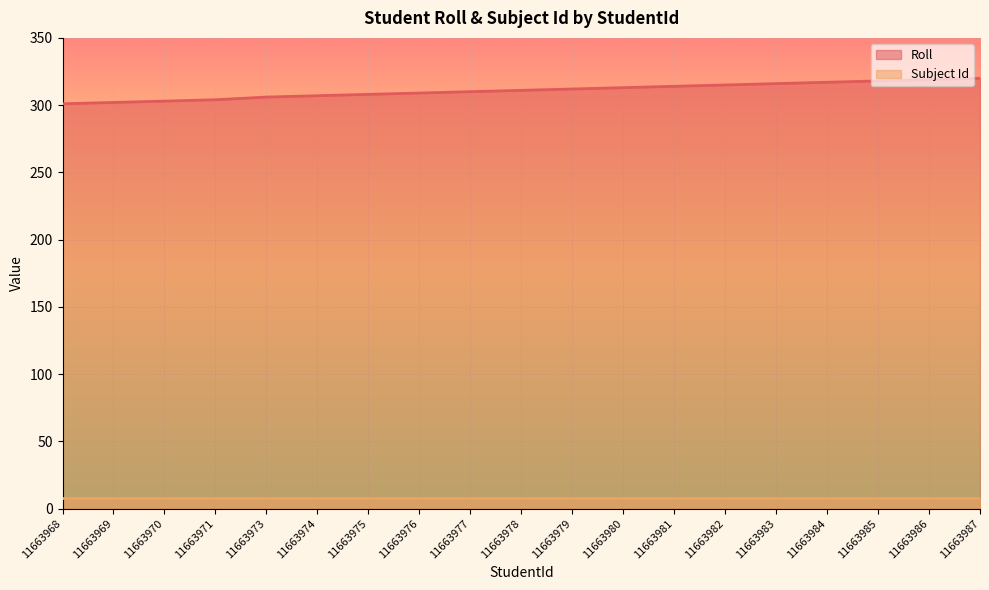

What is the smallest value displayed?

8